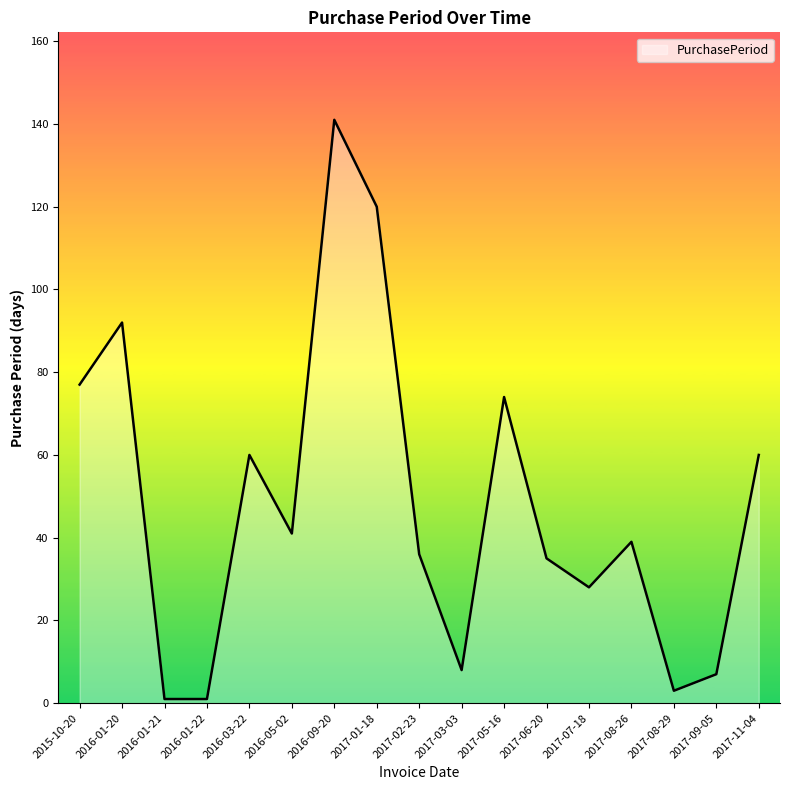

Where does the data first go above 39?

2015-10-20